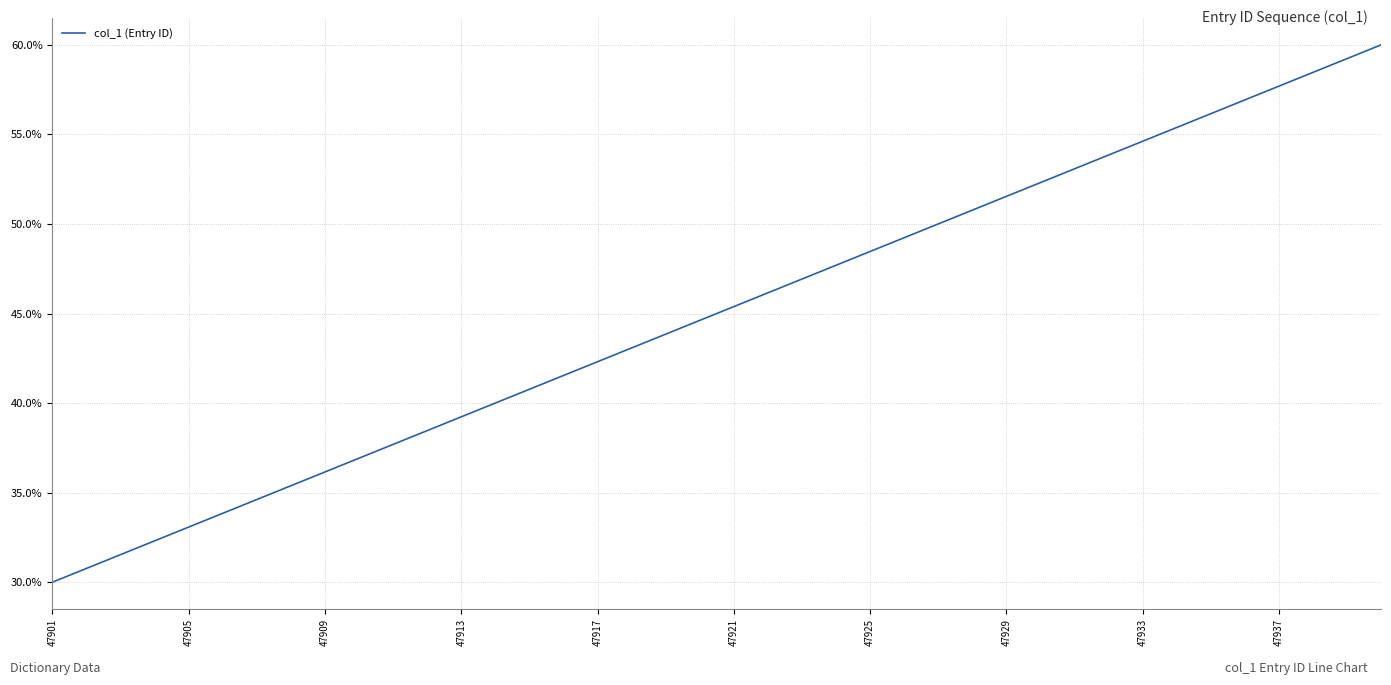

What is the difference between the maximum and minimum values?

30.0